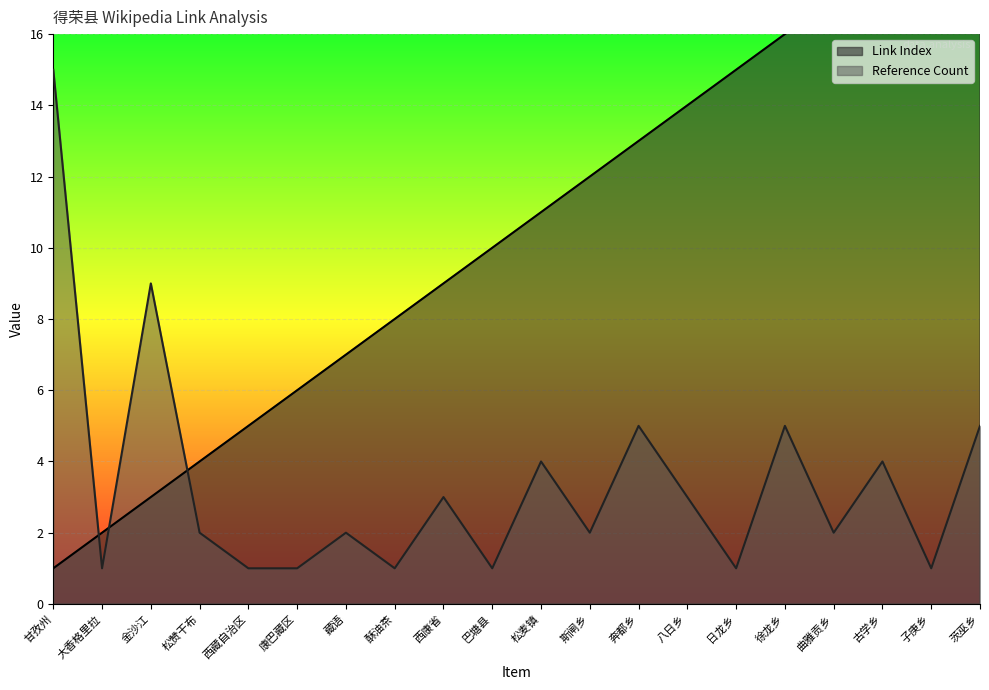

What is the maximum value shown in the chart?

20